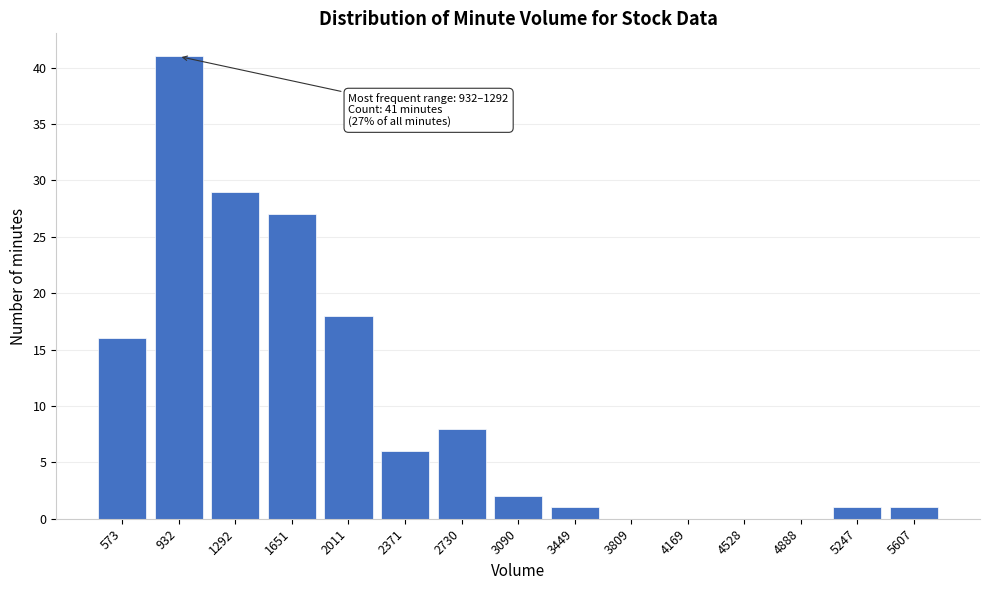

Reading left to right, list all the values displayed in this chart.

573=16	932=41	1292=29	1651=27	2011=18	2371=6	2730=8	3090=2	3449=1	3809=0	4169=0	4528=0	4888=0	5247=1	5607=1